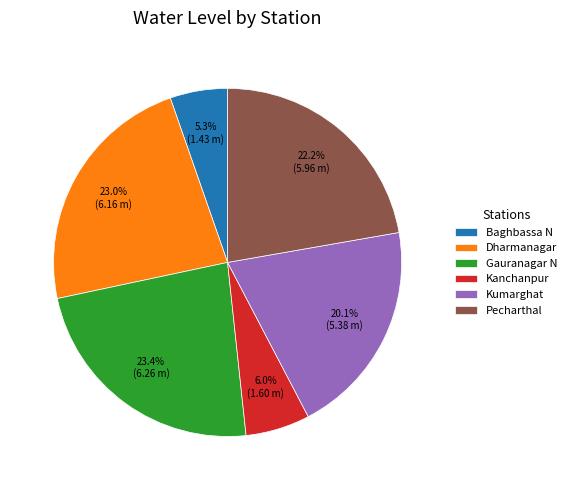

Is Gauranagar N the majority of the pie?

No